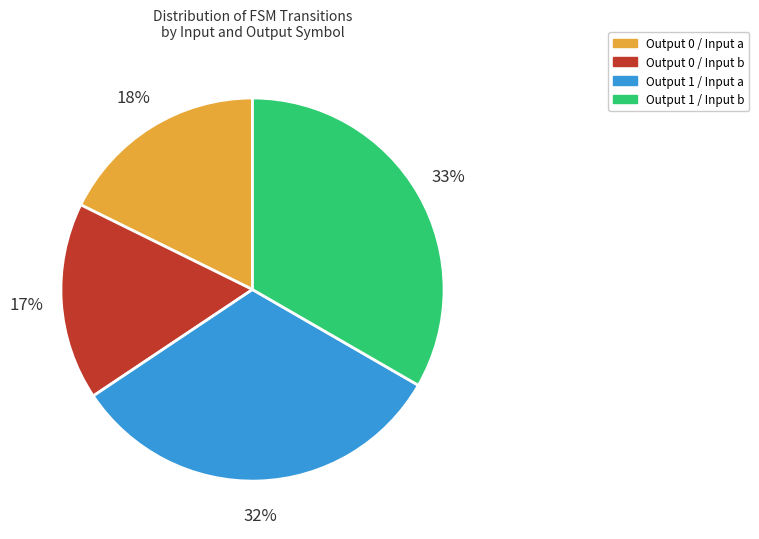

Is there any slice that represents more than half of the pie?

No